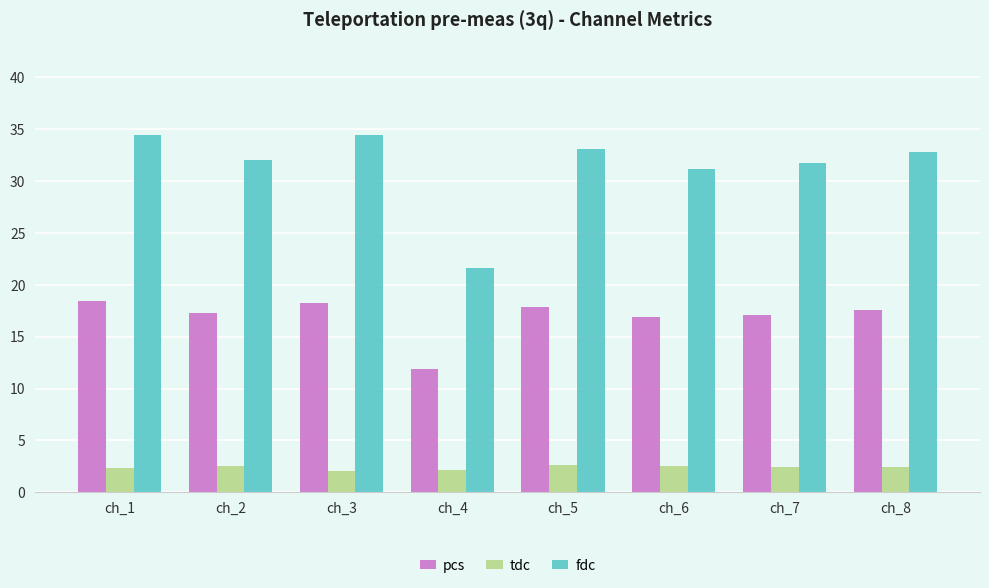

The fdc series shows 31.7 at ch_7. True or false?

True